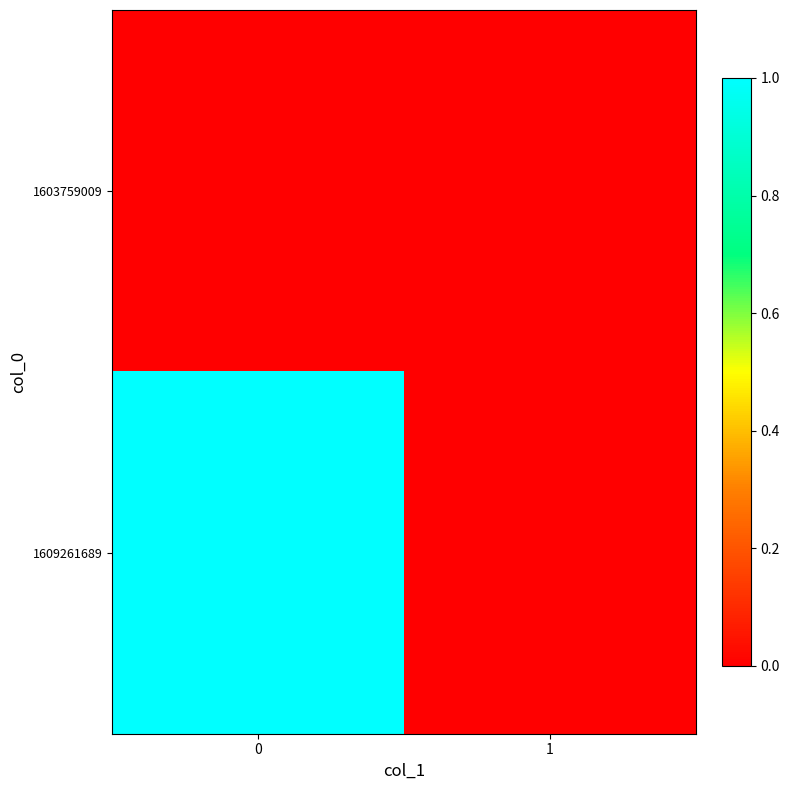

How many series are shown in this chart?

2